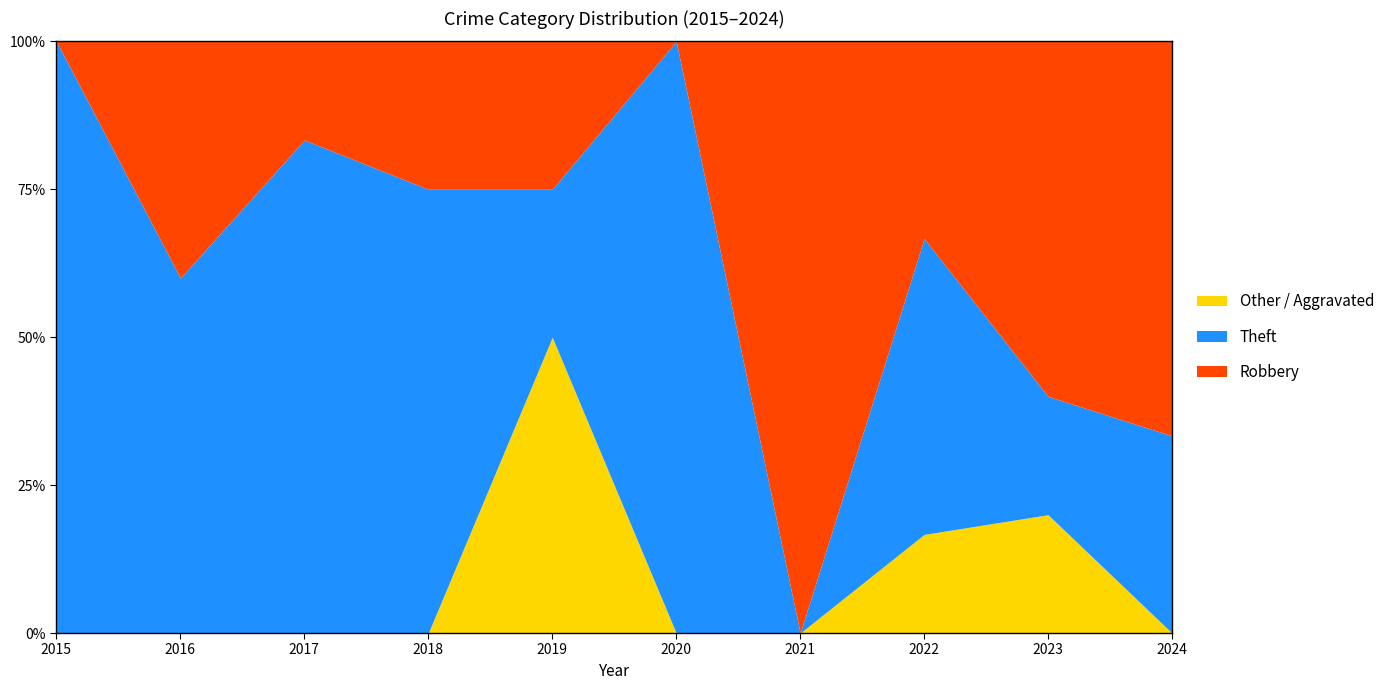

Which series has the largest range (max minus min)?

Theft